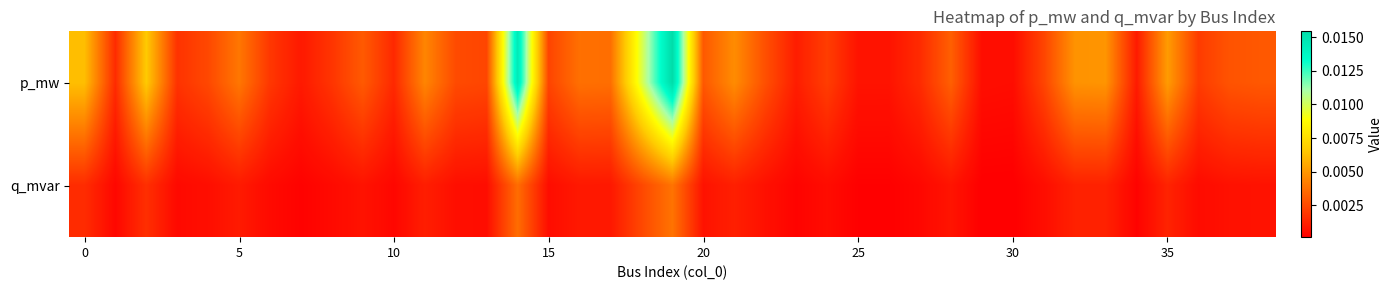

Which category has the lowest value across all series?

30